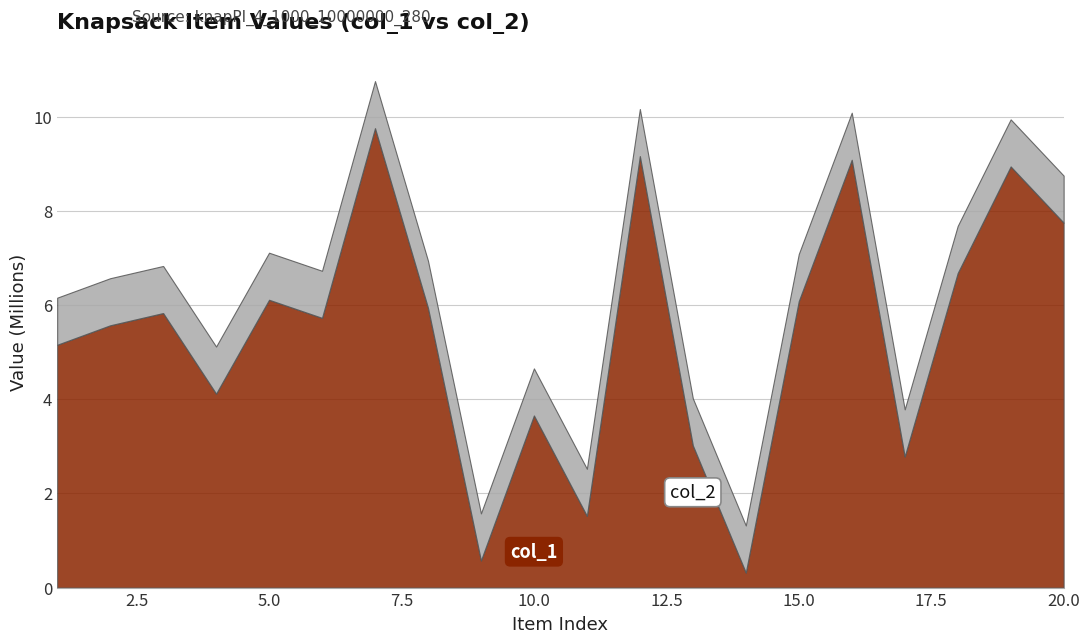

Reading right to left, list all the values displayed in this chart.

col_1: 20=7751913	19=8946338	18=6682101	17=2785933	16=9088056	15=6085647	14=319422	13=3021129	12=9166718	11=1524092	10=3656253	9=576011	8=5944324	7=9759513	6=5729777	5=6114151	4=4120364	3=5832166	2=5571731	1=5158432
col_2: 20=8751913	19=9946338	18=7682101	17=3785933	16=10088056	15=7085647	14=1319422	13=4021129	12=10166718	11=2524092	10=4656253	9=1576011	8=6944324	7=10759513	6=6729777	5=7114151	4=5120364	3=6832166	2=6571731	1=6158432